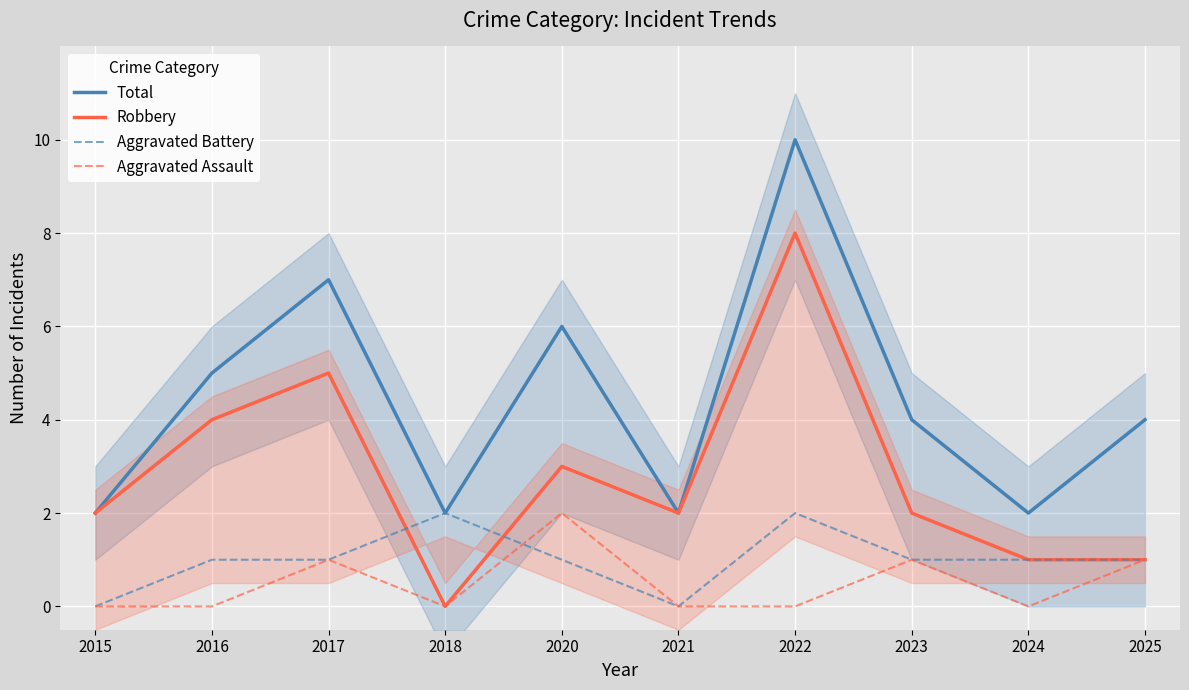

What are all the series names shown in the legend?

Total, Robbery, Aggravated Battery, Aggravated Assault